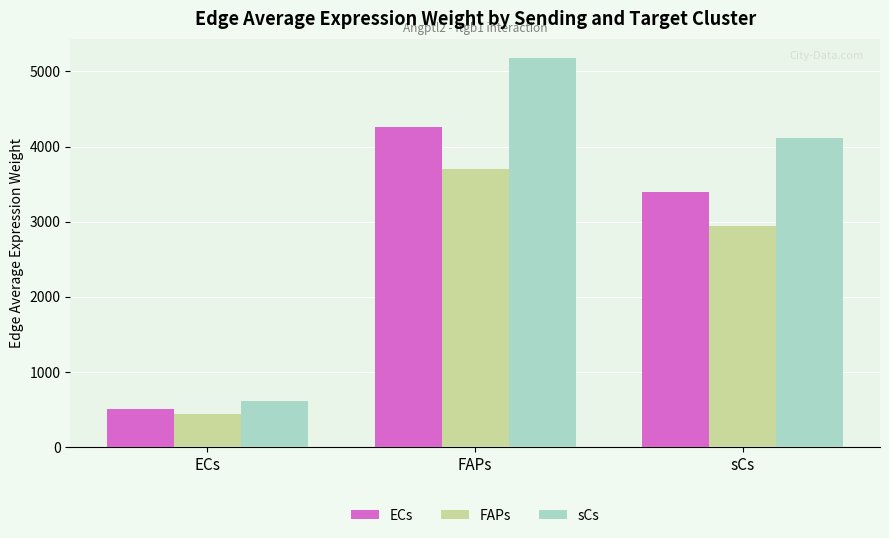

Where does the FAPs series first go above 2943?

FAPs